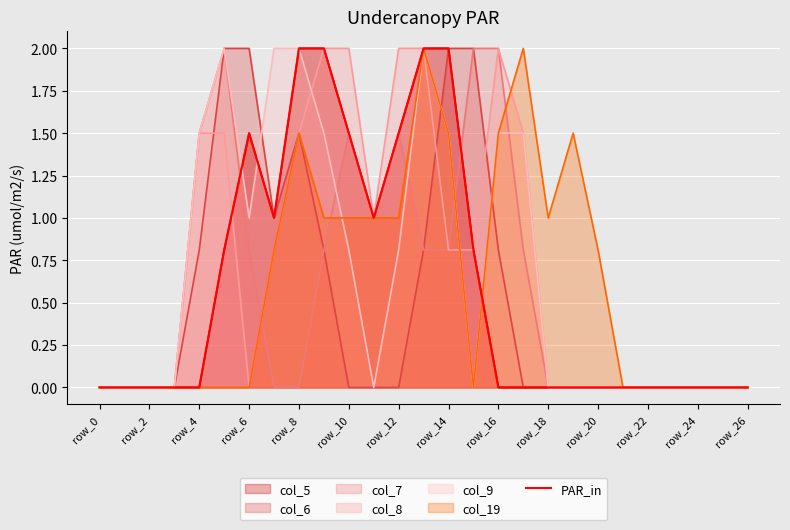

Is it true that the value at 21 is 0.0?

True